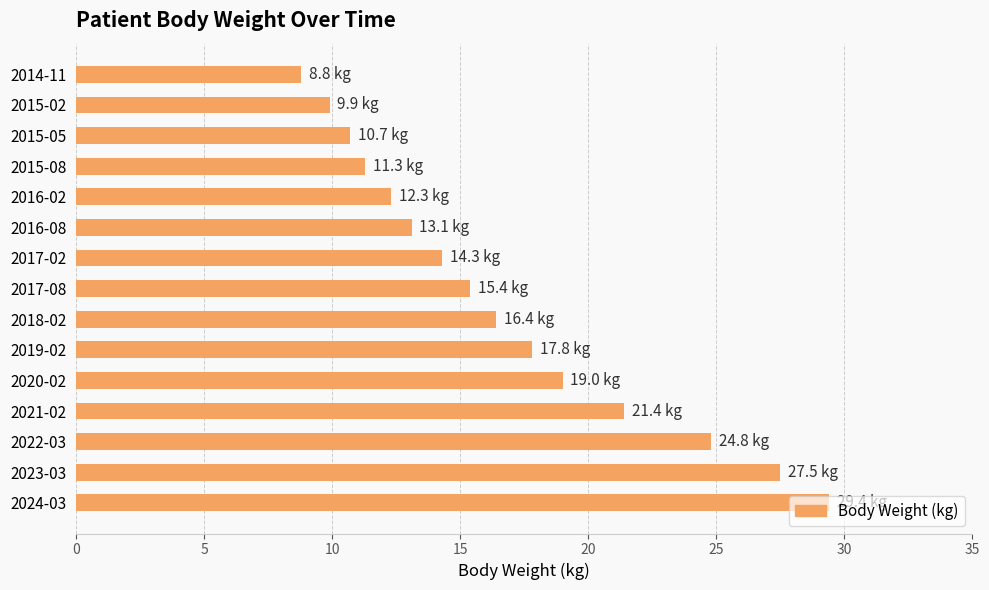

Between 2017-02 and 2016-02, which is larger?

2017-02